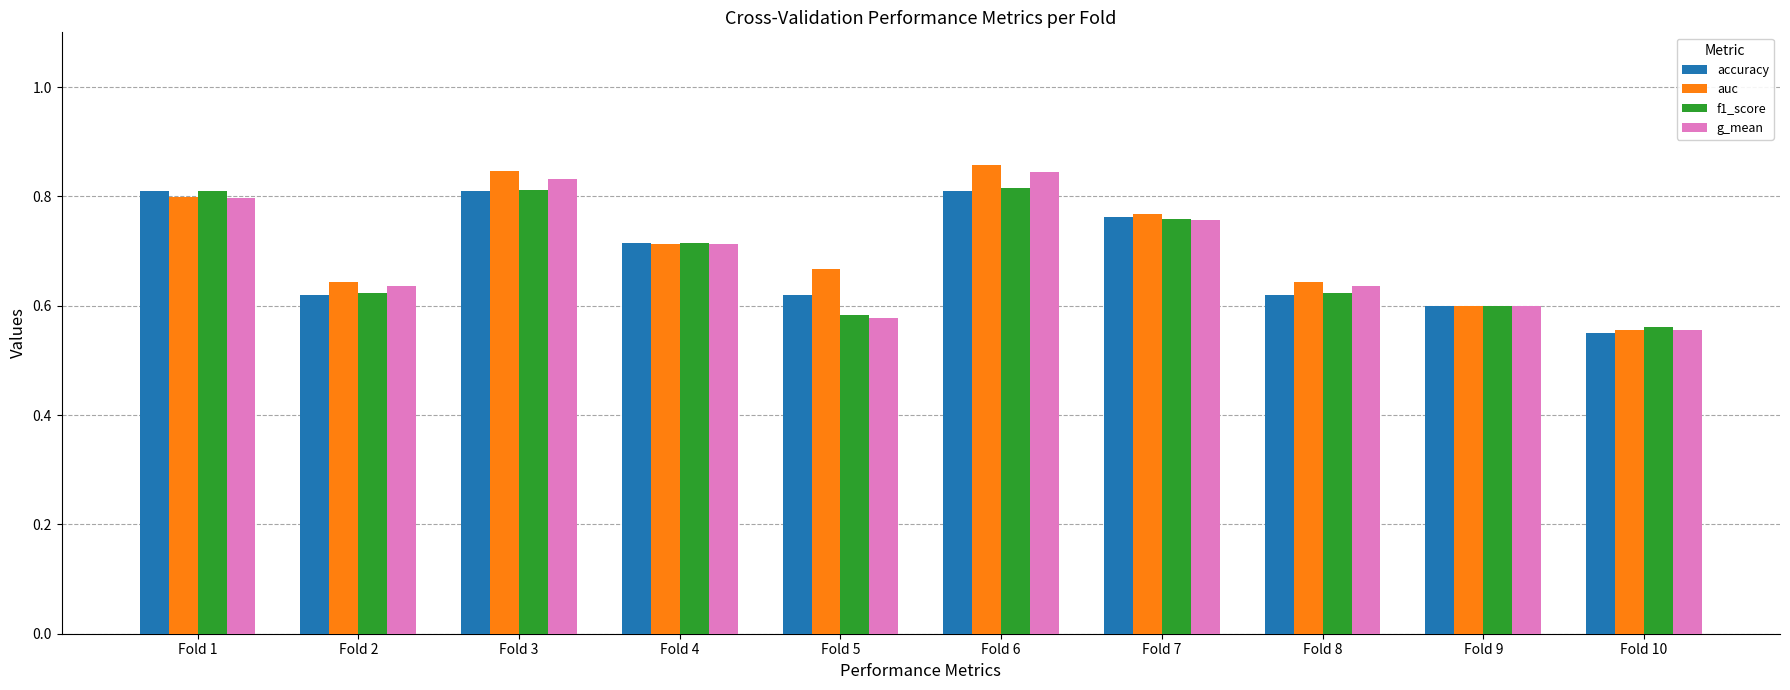

How many bars are there in each group?

4